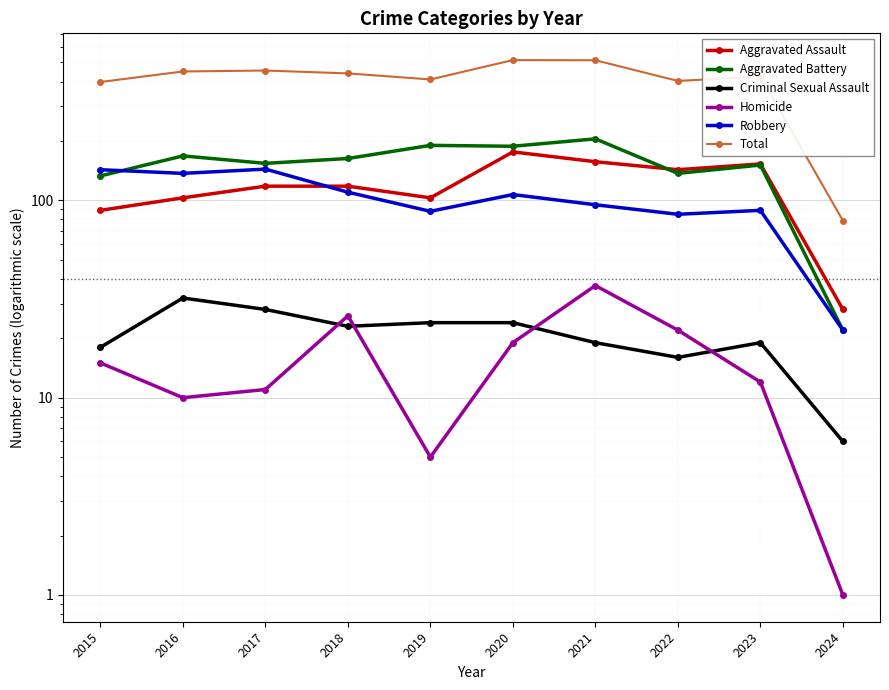

True or false: Total and Aggravated Assault cross at least once.

False